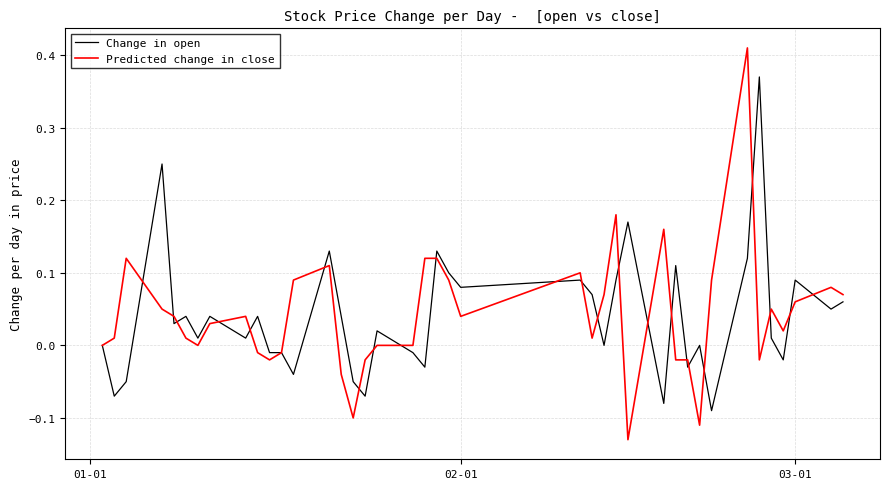

Rank the series by their maximum value, from highest to lowest.

Predicted change in close, Change in open